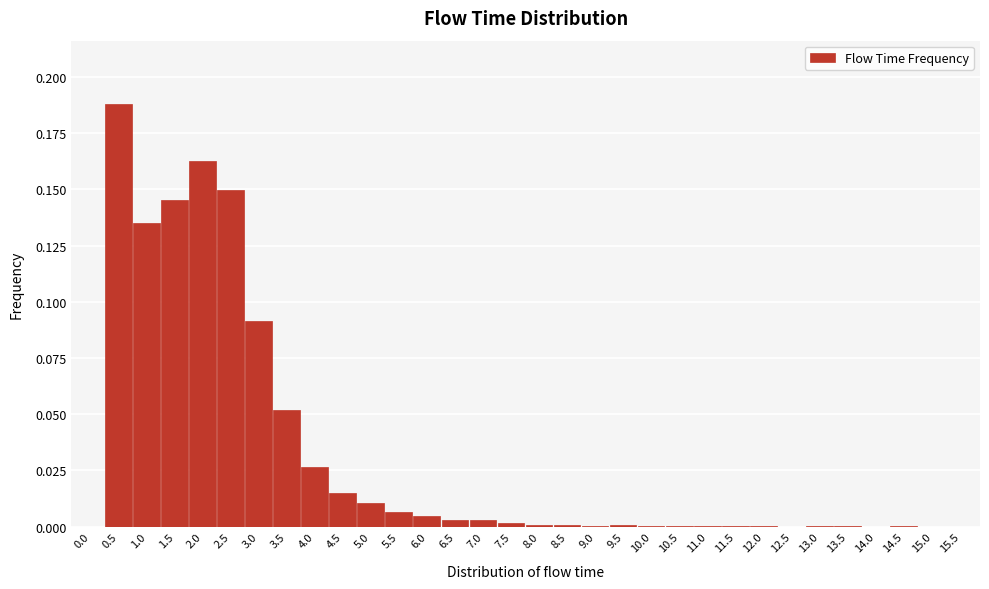

True or false: the data shows 0.0 at 12.0.

True